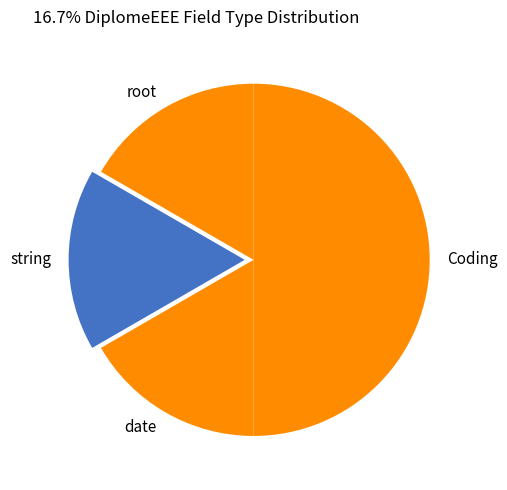

Combined, do root and date account for over 50%?

No